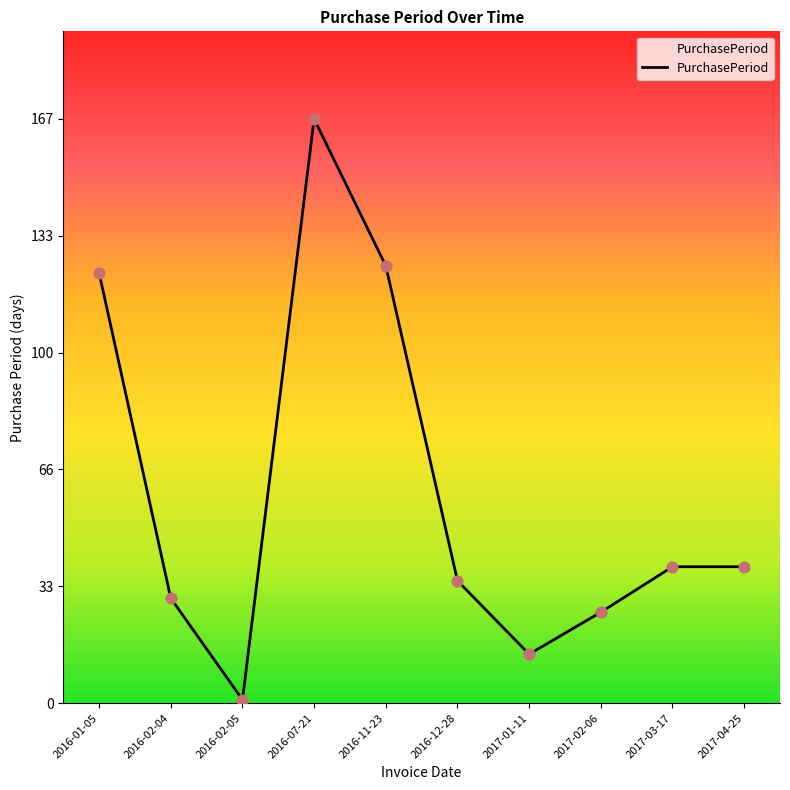

Approximately how many times larger is the value at 2016-11-23 compared to 2017-01-11?

8.9